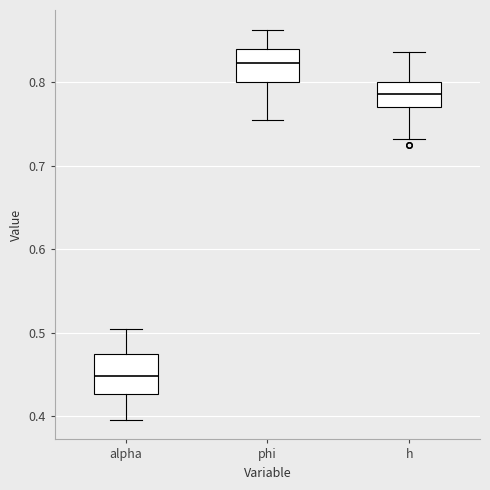

Reading left to right, transcribe this box plot: for each box, give where its median line is, the range the box spans, and where its two whiskers end, as read against the y-axis. The values are not printed on the chart, so give them approximately, as read against the axis.

alpha: median 0.45, box 0.43 to 0.47, whiskers 0.40 to 0.50
phi: median 0.82, box 0.80 to 0.84, whiskers 0.75 to 0.86
h: median 0.79, box 0.77 to 0.80, whiskers 0.73 to 0.84